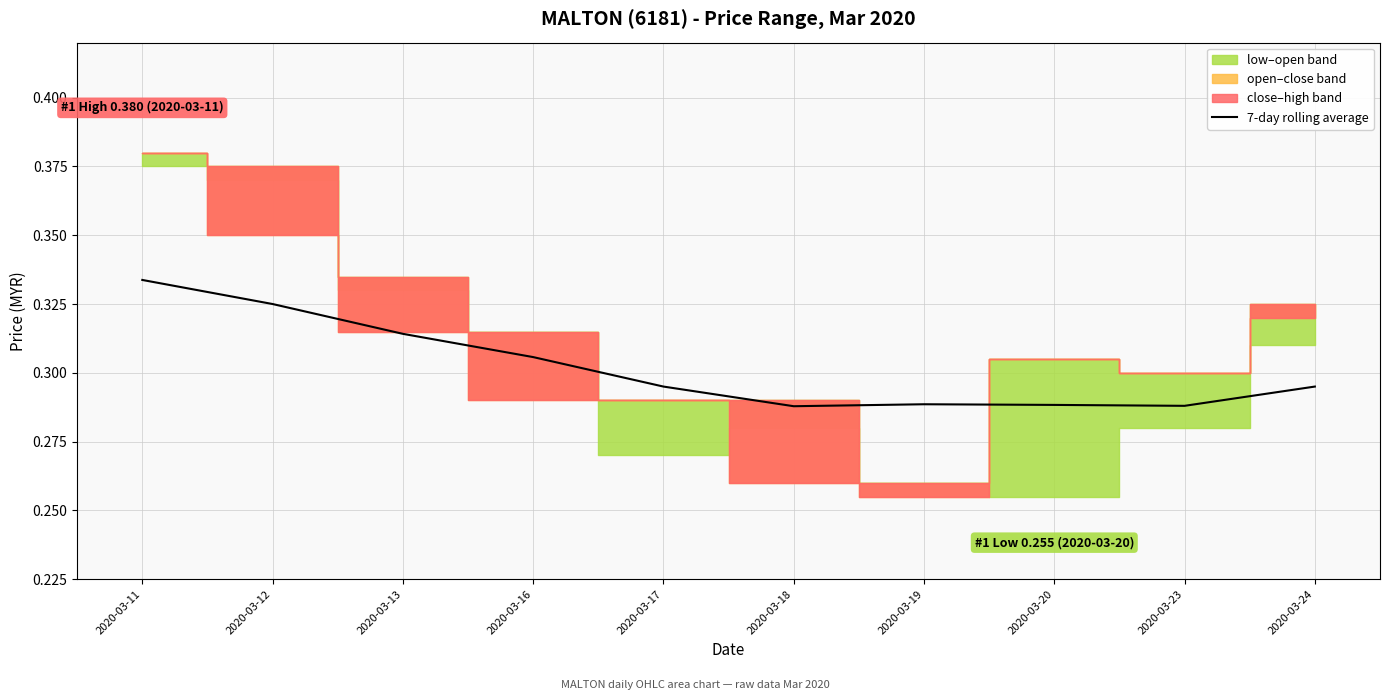

List the labels in order of value, smallest first.

2020-03-18, 2020-03-23, 2020-03-20, 2020-03-19, 2020-03-17, 2020-03-24, 2020-03-16, 2020-03-13, 2020-03-12, 2020-03-11